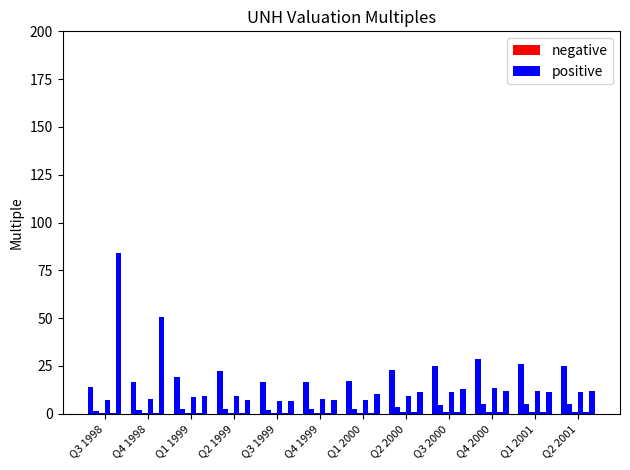

Is it true that positive equals 32.7 at Q2 1999?

False